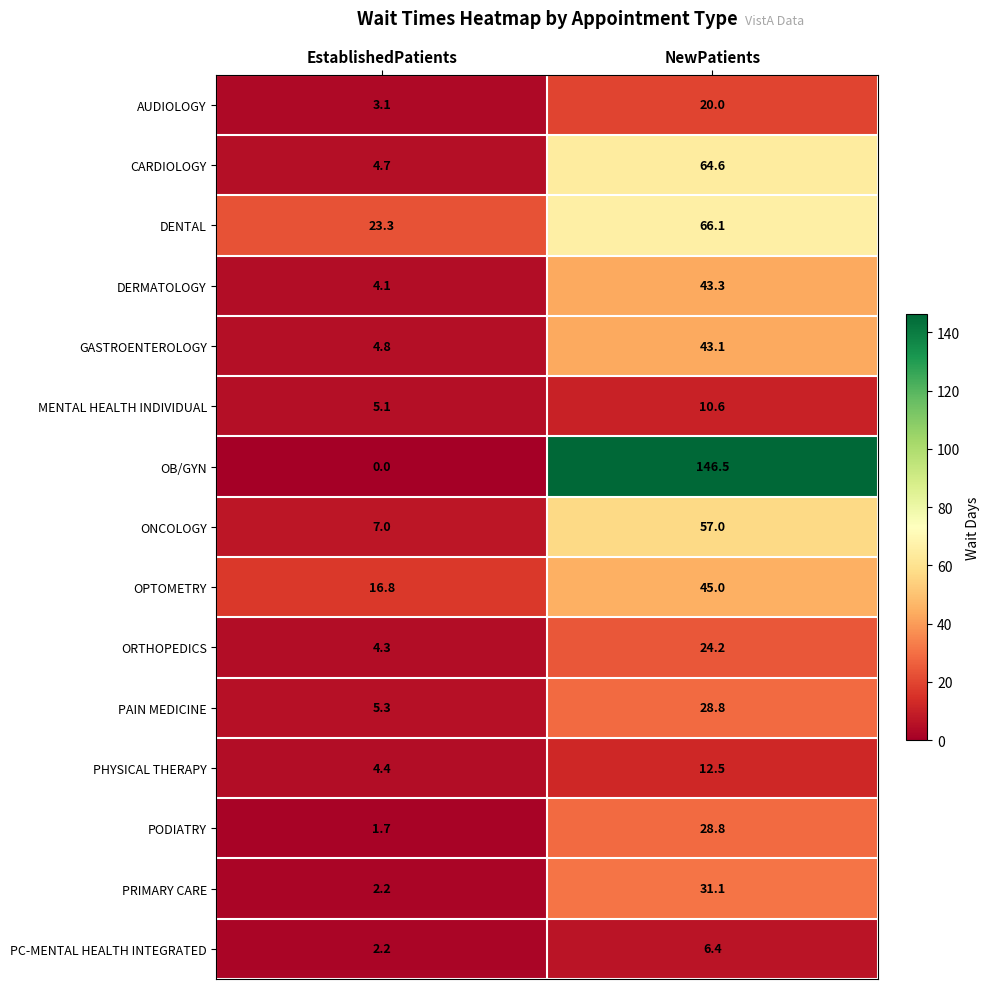

Between EstablishedPatients and NewPatients, which series saw the biggest shift?

OB/GYN